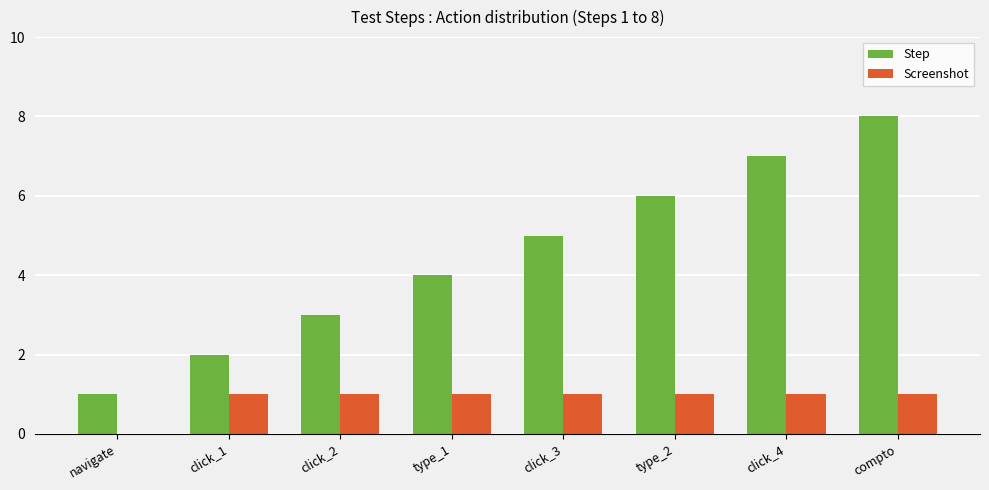

Count the Step values in the range 3 to 7.

5